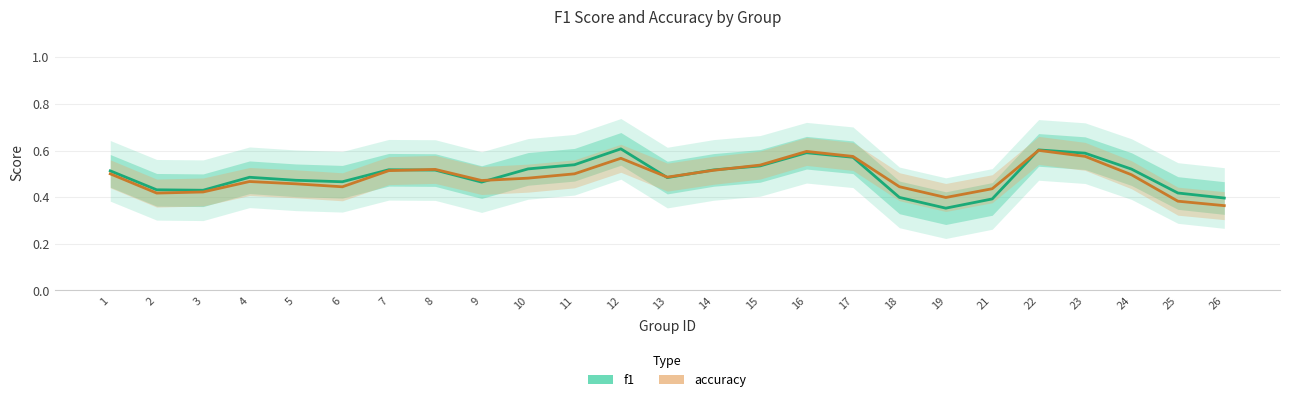

What is the sum of the accuracy values at 15 and 7?

1.1